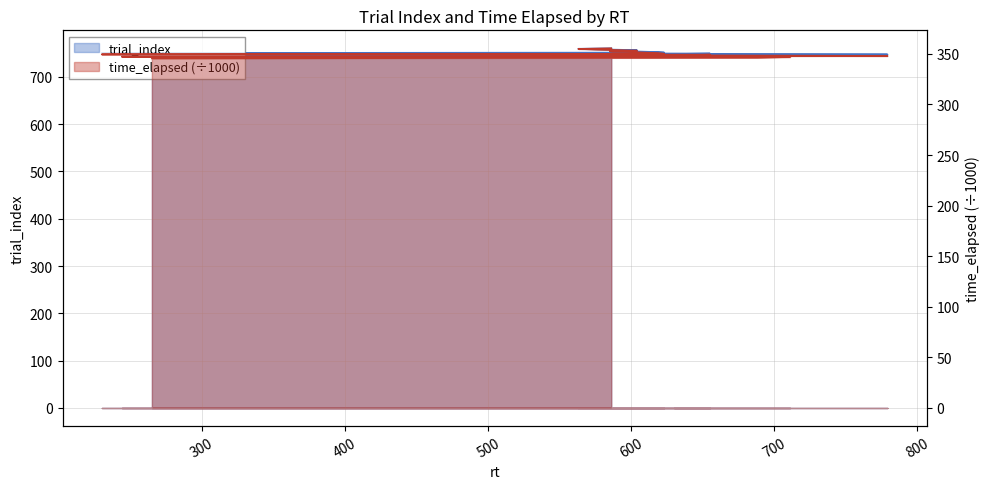

At which label does time_elapsed reach its peak?

563